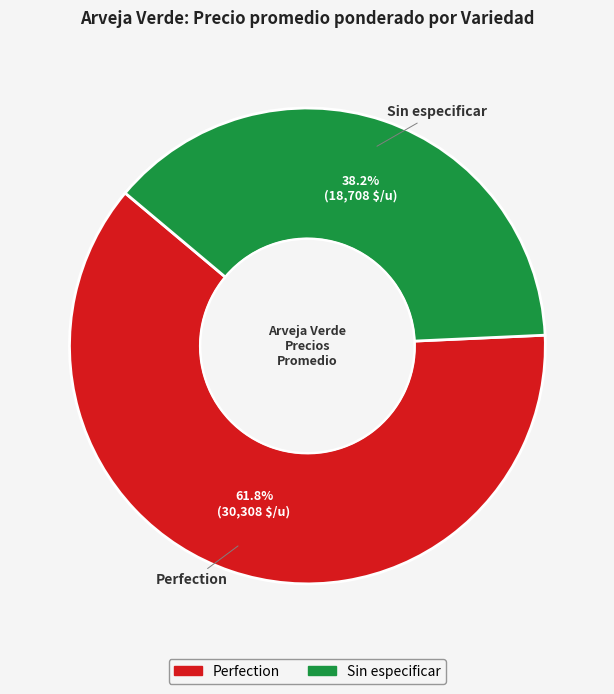

How many segments does this pie chart have?

2